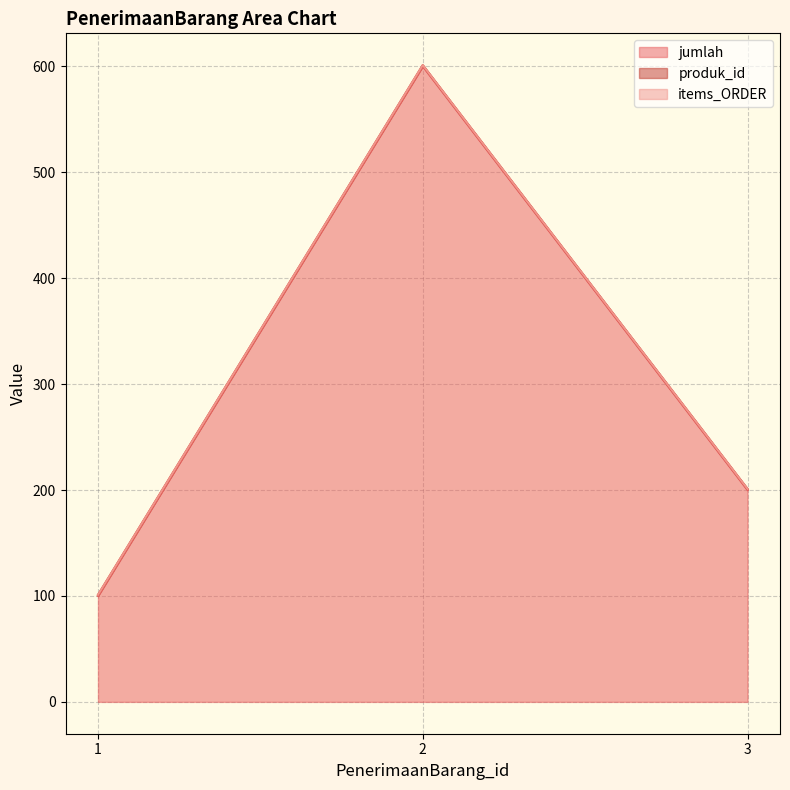

How many data points does each series have?

3